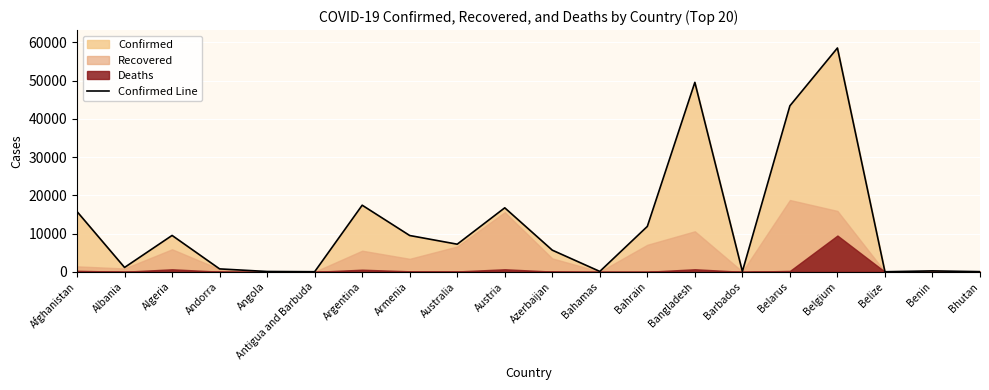

True or false: the data shows 92 at Barbados.

True